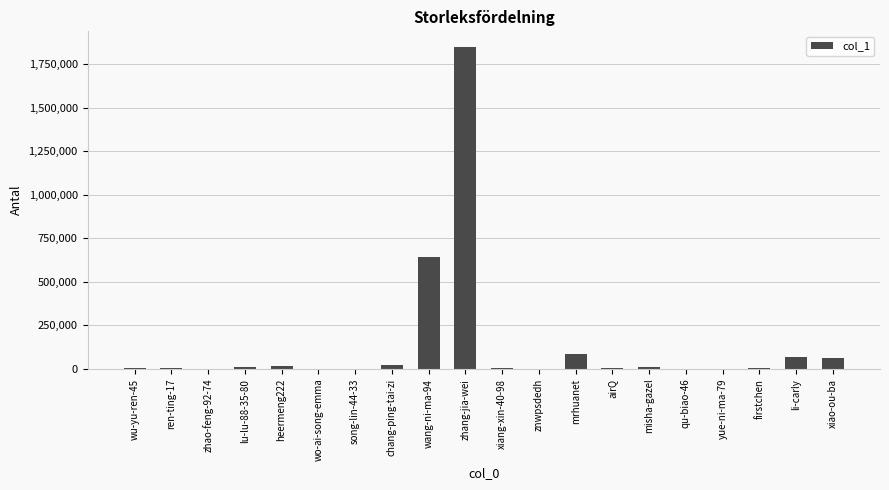

What is the sum of the values at lu-lu-88-35-80 and song-lin-44-33?

8559